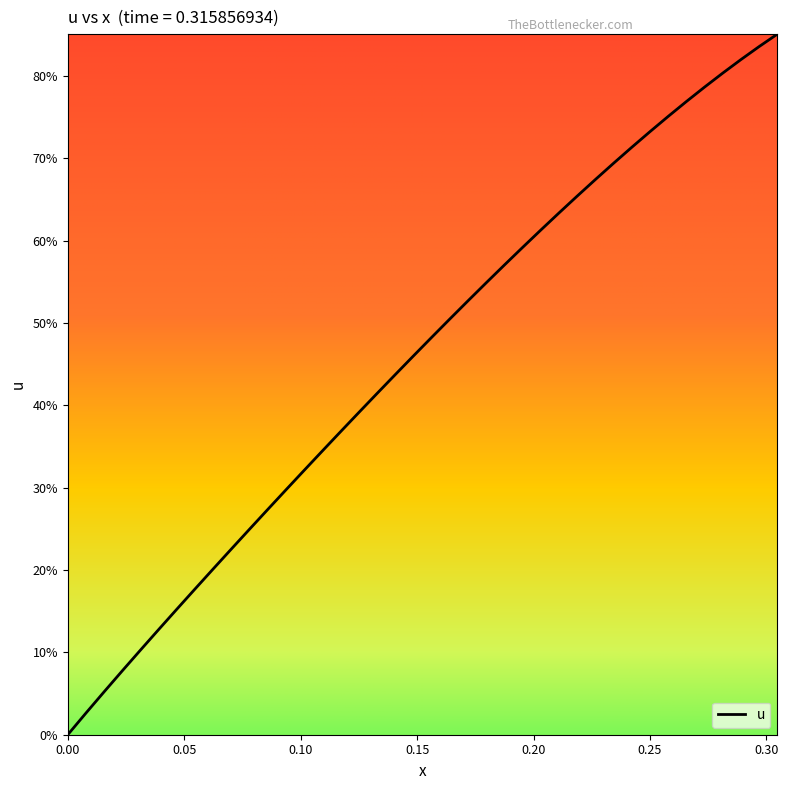

True or false: there are more than 0 points higher than both neighbors.

False